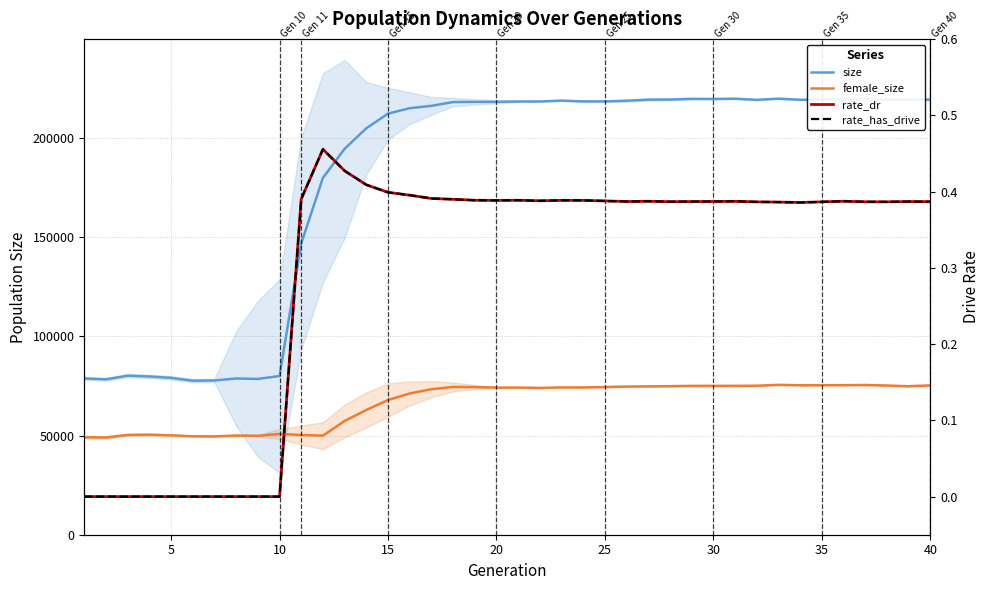

Which series has the largest total across all categories?

size